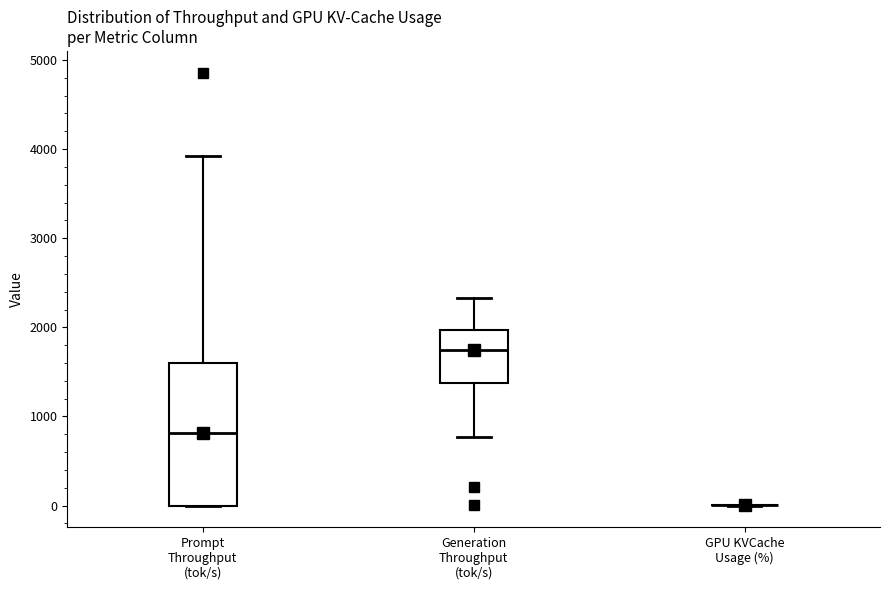

Reading left to right, read every box against the y-axis: the position of its median line, the range the box covers, and the ends of its whiskers. The values are not printed on the chart, so give them approximately, as read against the axis.

Prompt Throughput (tok/s): median 800, box 0 to 1600, whiskers 0 to 3900
Generation Throughput (tok/s): median 1800, box 1400 to 2000, whiskers 800 to 2300
GPU KVCache Usage (%): box collapsed to a line at 0, whiskers 0 to 0